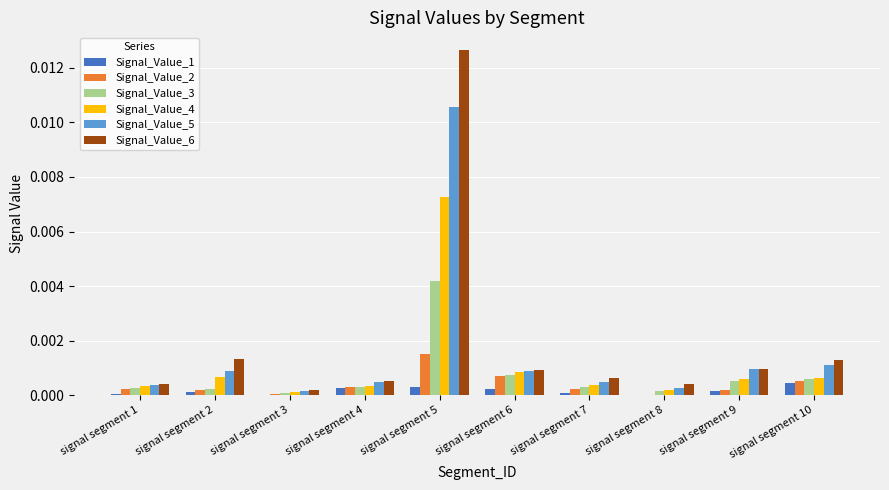

Is the value of Signal_Value_2 at signal segment 7 greater than the value of Signal_Value_3 at signal segment 5?

No